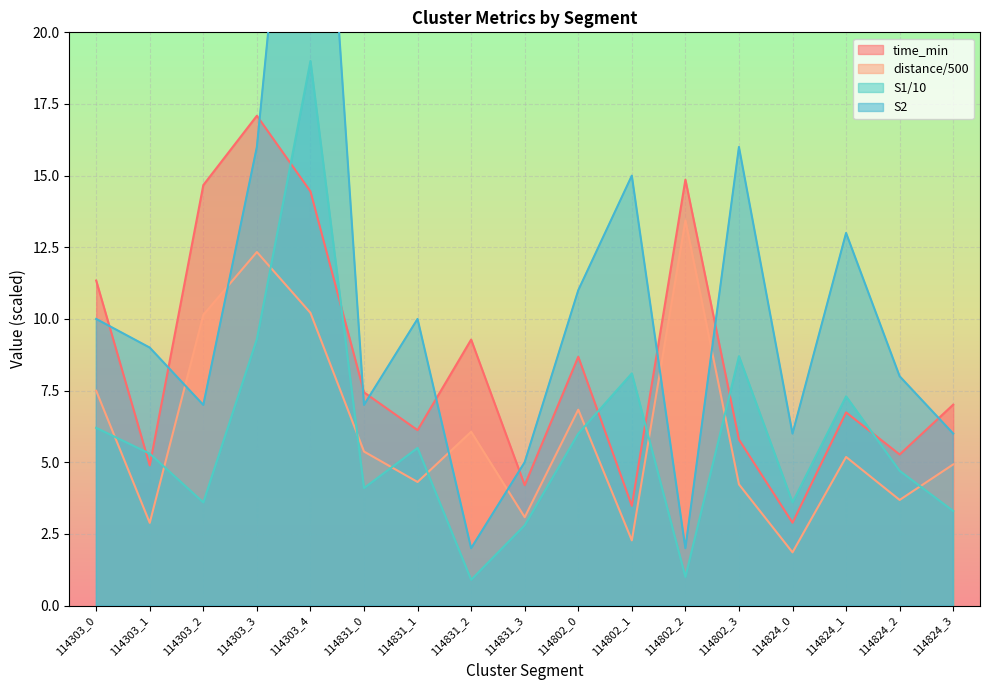

How many values in the time_min series exceed 7?

9